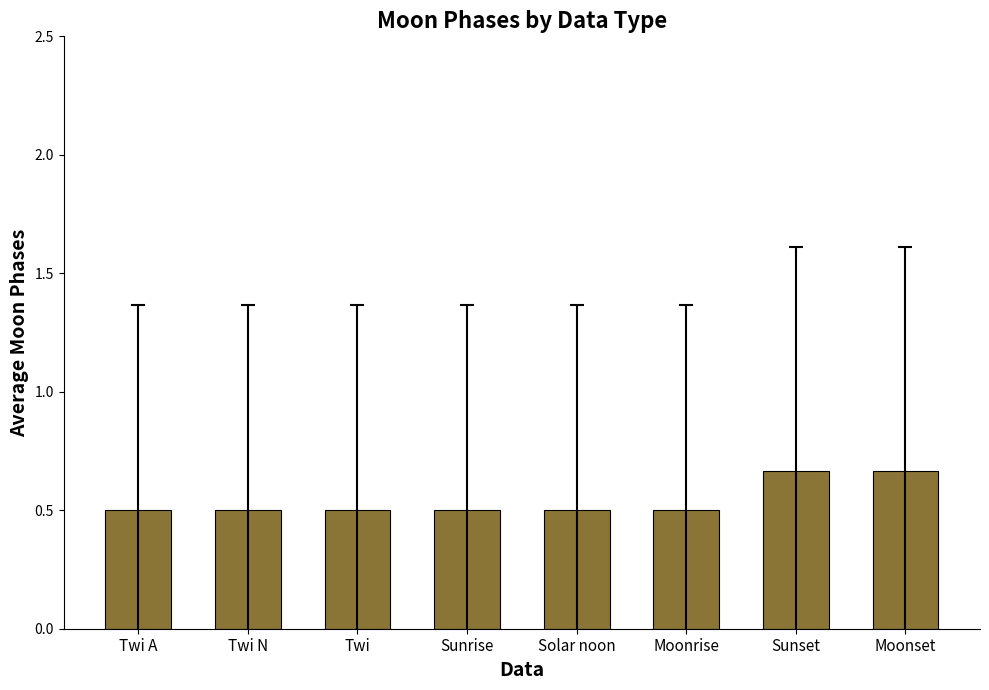

What position from the left is Twi A?

1